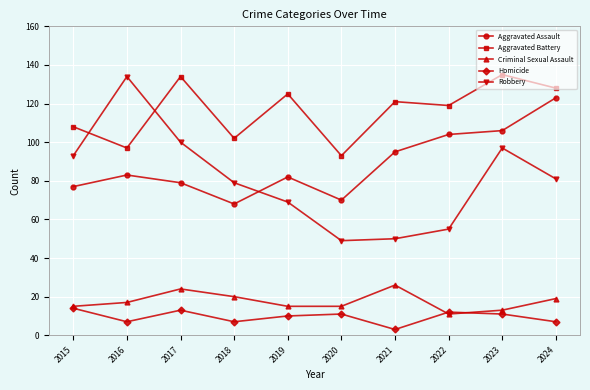

Which category has the lowest value in the Aggravated Assault series?

2018